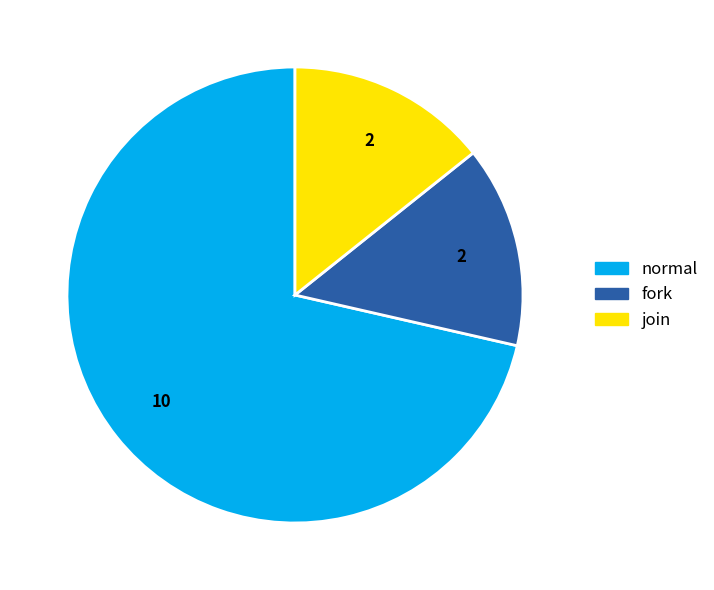

Count the number of slices in the pie.

3